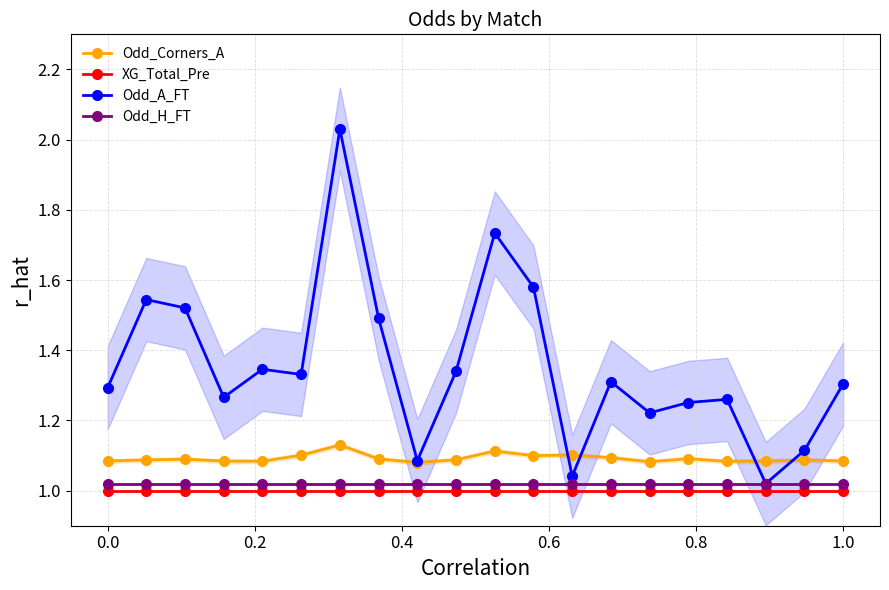

True or false: Odd_Corners_A has more than 2 points higher than both neighbors.

True